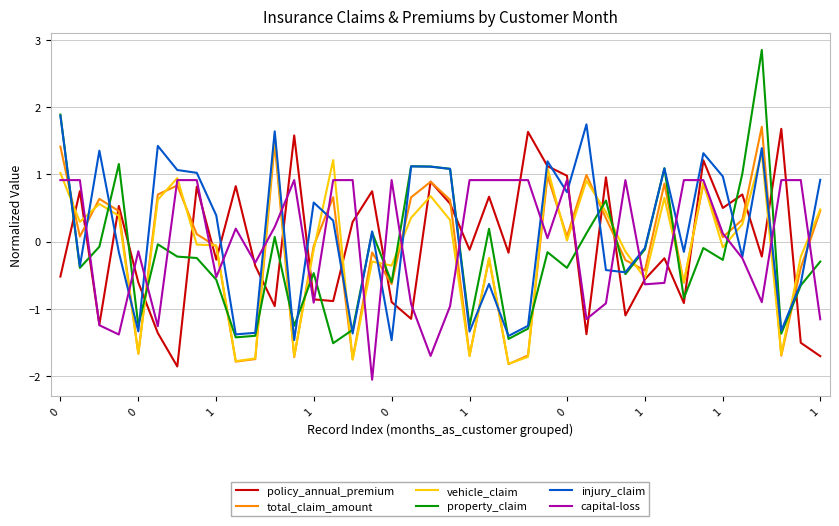

After their last crossing, which series has the higher values: property_claim or policy_annual_premium?

property_claim